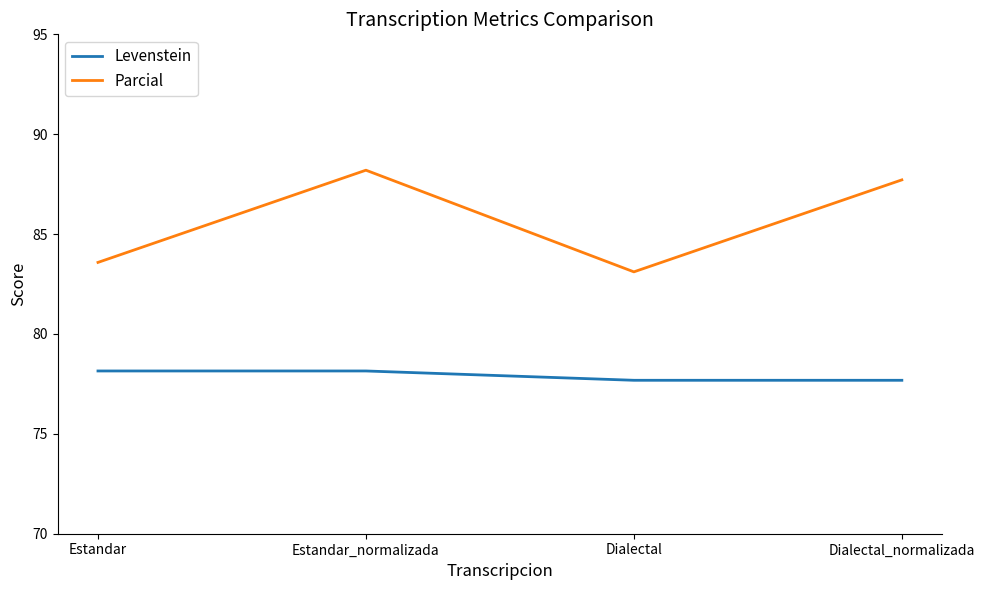

Reading right to left, what are all the values shown in this chart?

Levenstein: Dialectal_normalizada=77.7	Dialectal=77.7	Estandar_normalizada=78.1	Estandar=78.1
Parcial: Dialectal_normalizada=87.7	Dialectal=83.1	Estandar_normalizada=88.2	Estandar=83.6